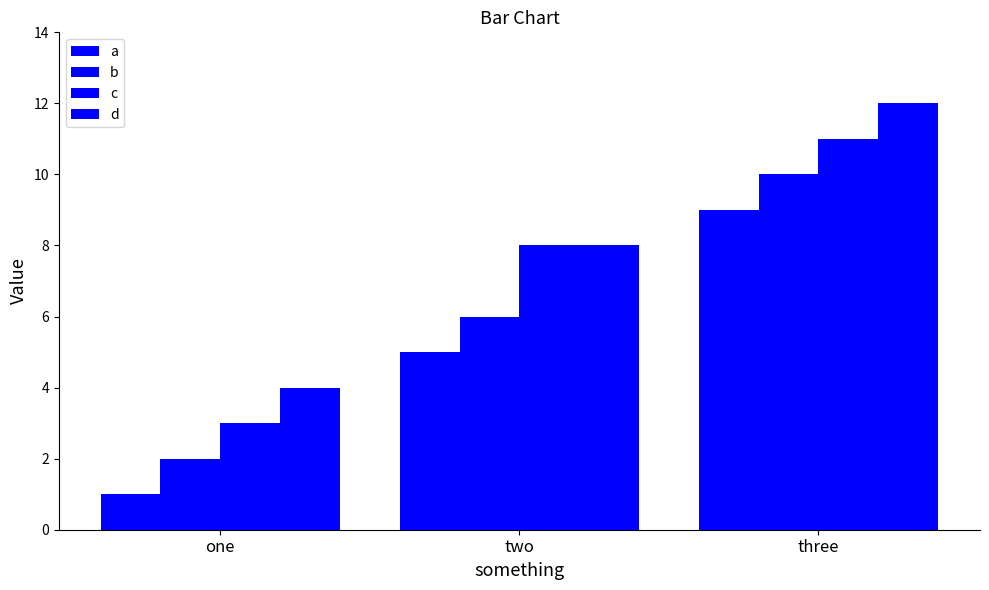

How many data points does each series have?

3